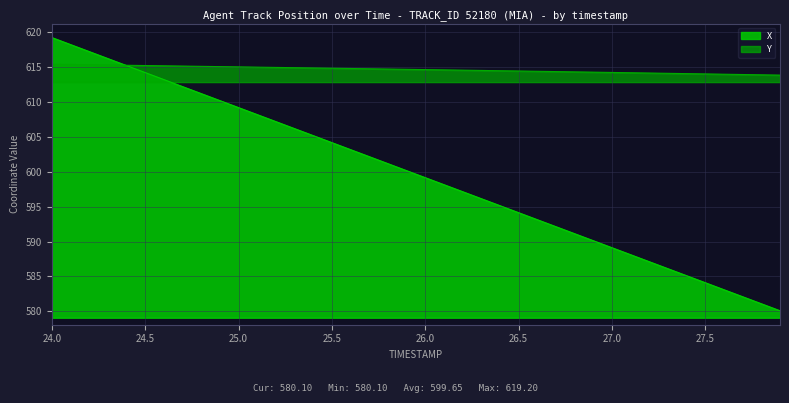

At 25.5, list the series in order from largest to smallest.

Y, X